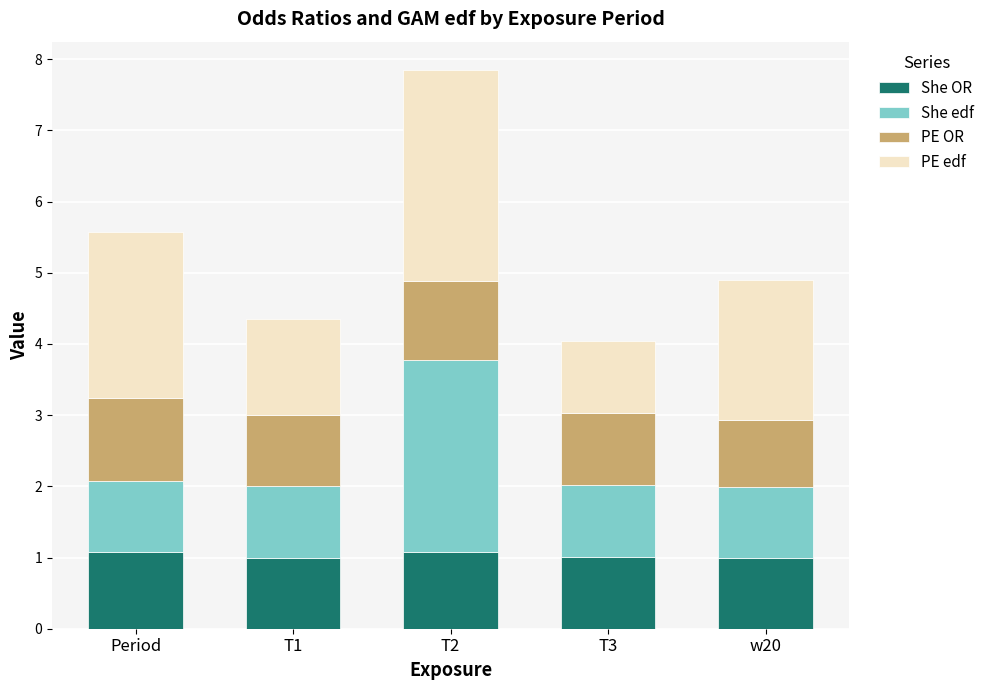

Reading right to left, transcribe the values for She OR.

w20=1.0	T3=1.0	T2=1.1	T1=1.0	Period=1.1